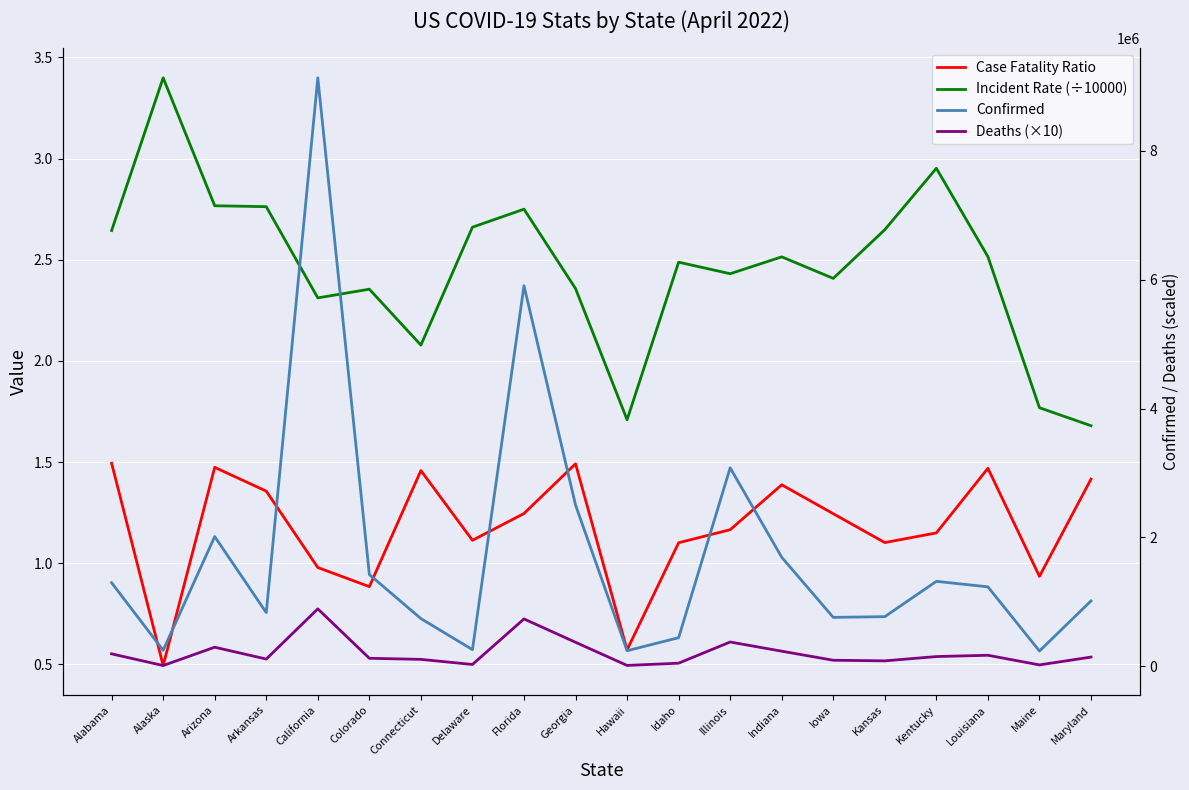

What are all the series names shown in the legend?

Case Fatality Ratio, Incident Rate (÷10000), Confirmed, Deaths (×10)